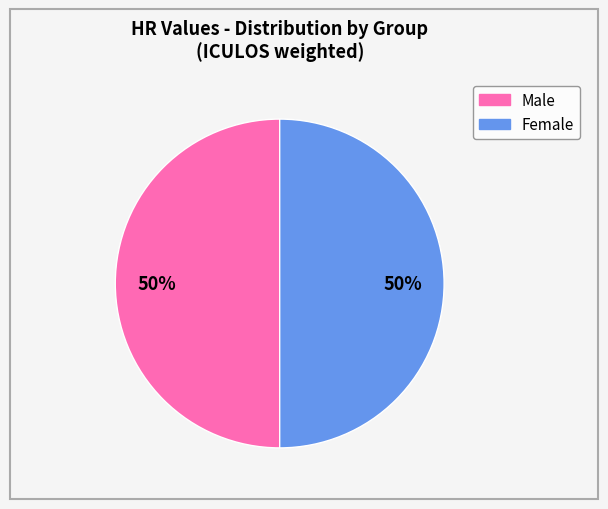

How many slices are in this pie chart?

2